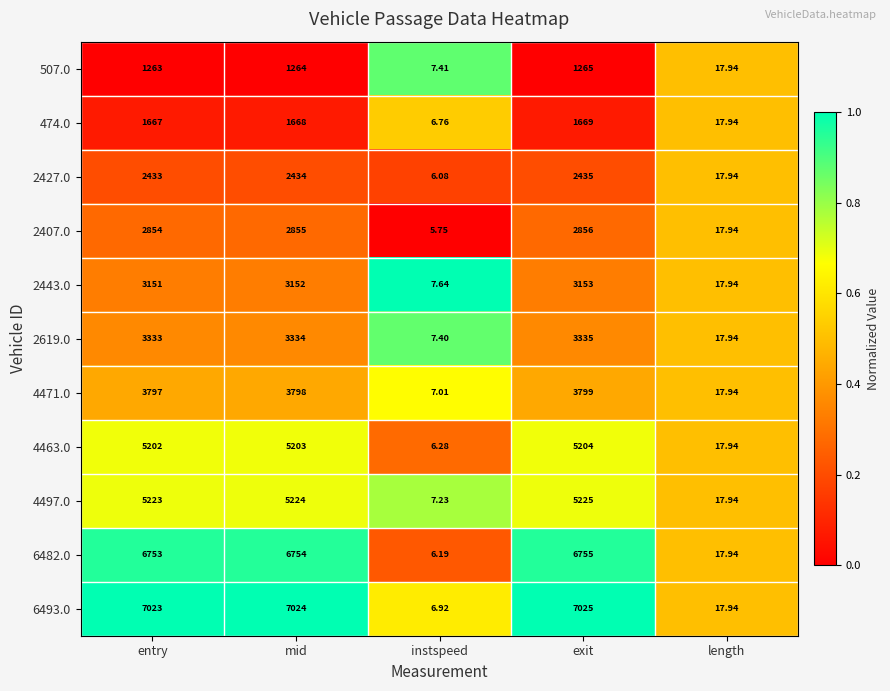

Which category has the highest value in the 4497.0 series?

exit